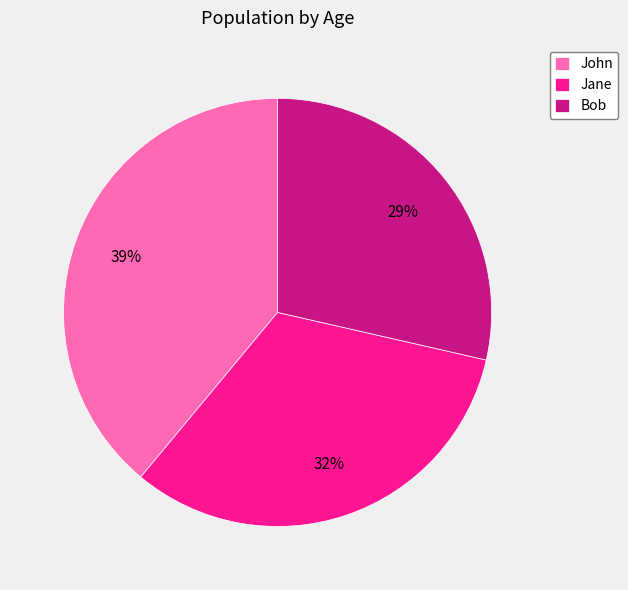

Combined, do John and Jane account for over 50%?

Yes